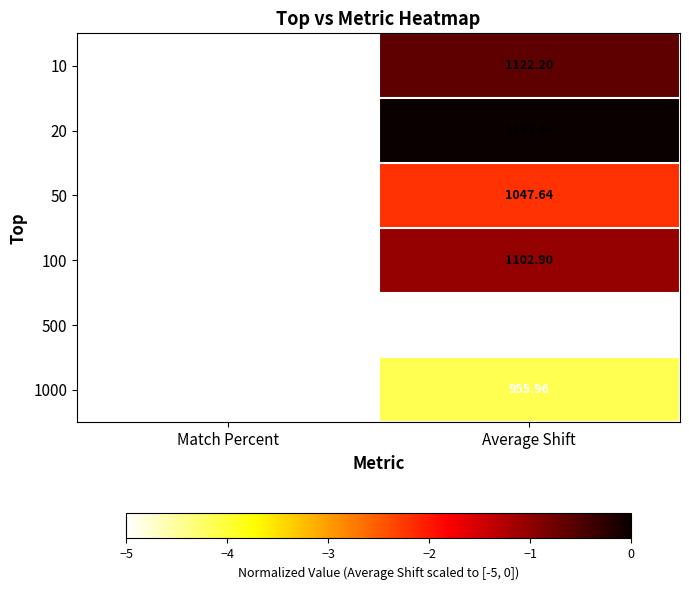

At which category is the sum across all series the highest?

Average Shift